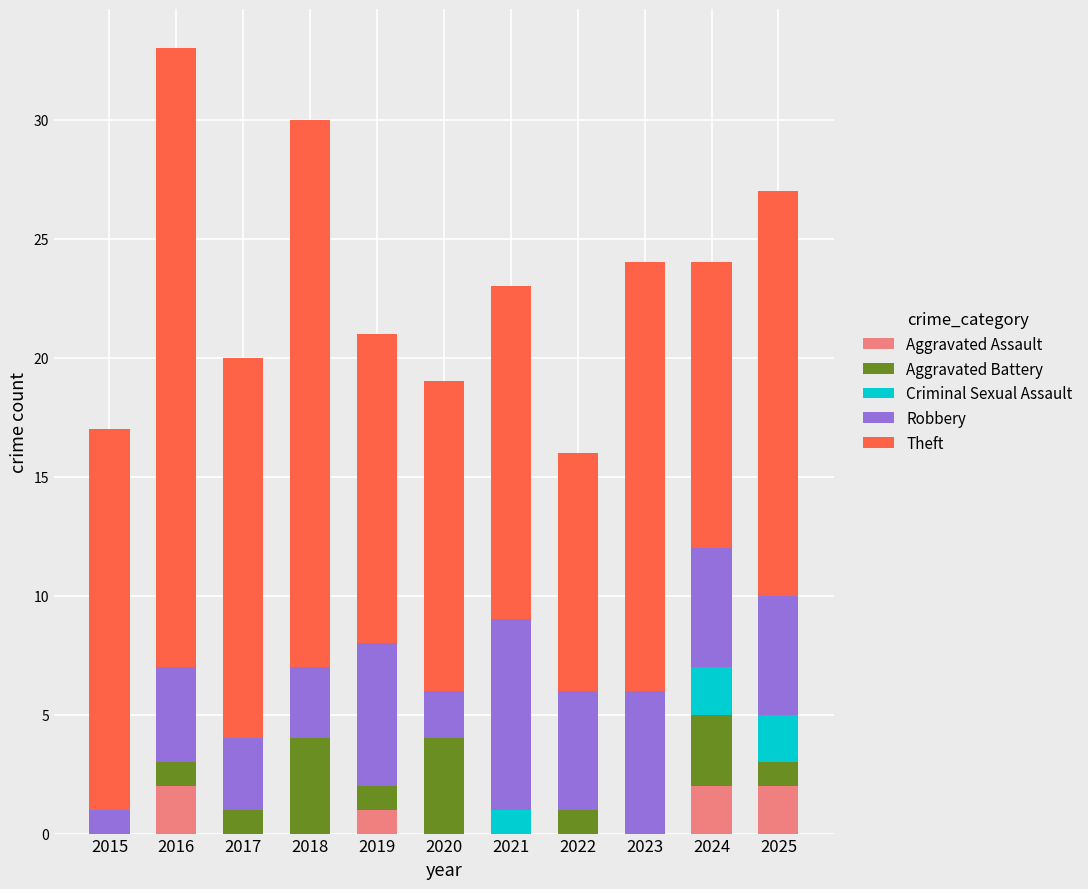

What is the total value across all series at 2016?

33